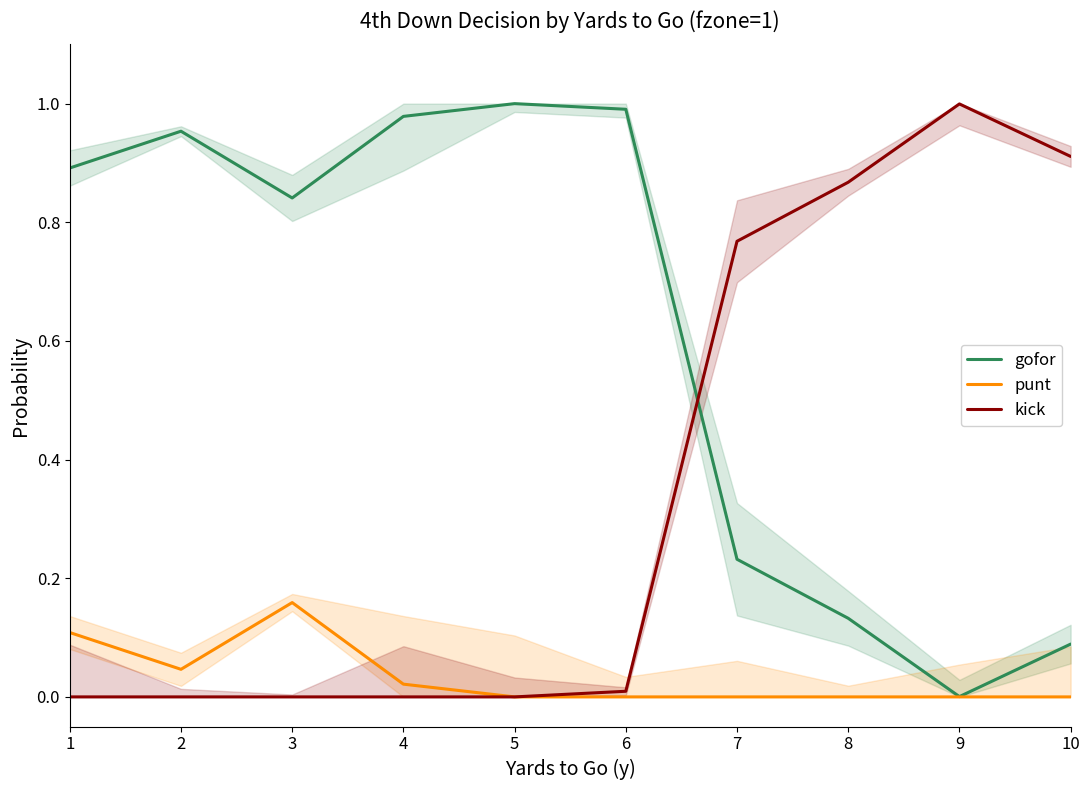

List the labels in order of kick value, largest first.

9, 10, 8, 7, 6, 1, 2, 3, 4, 5